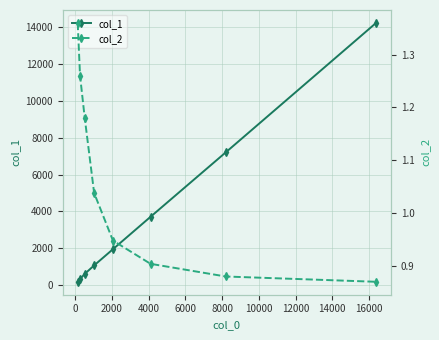

Is this an area chart (filled region under the line)?

No